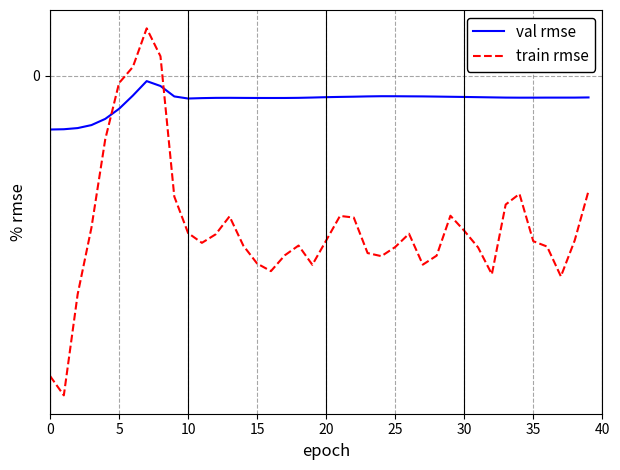

What are all the series names shown in the legend?

val rmse, train rmse